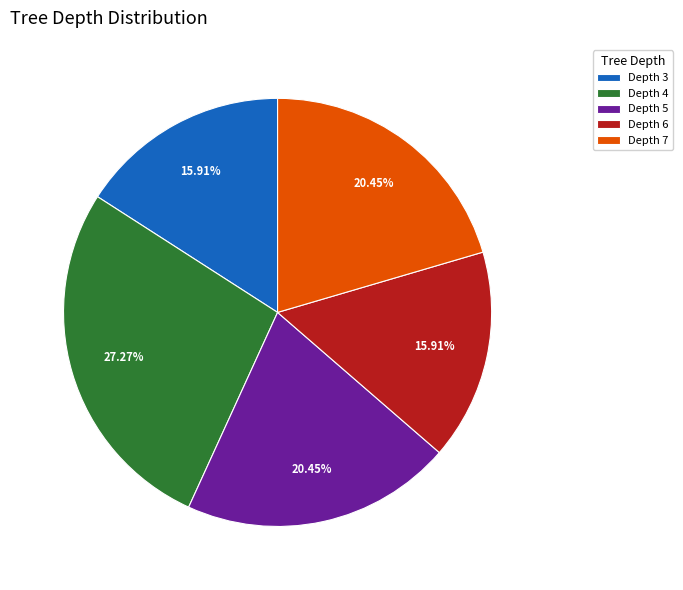

Which slice is the largest?

Depth 4